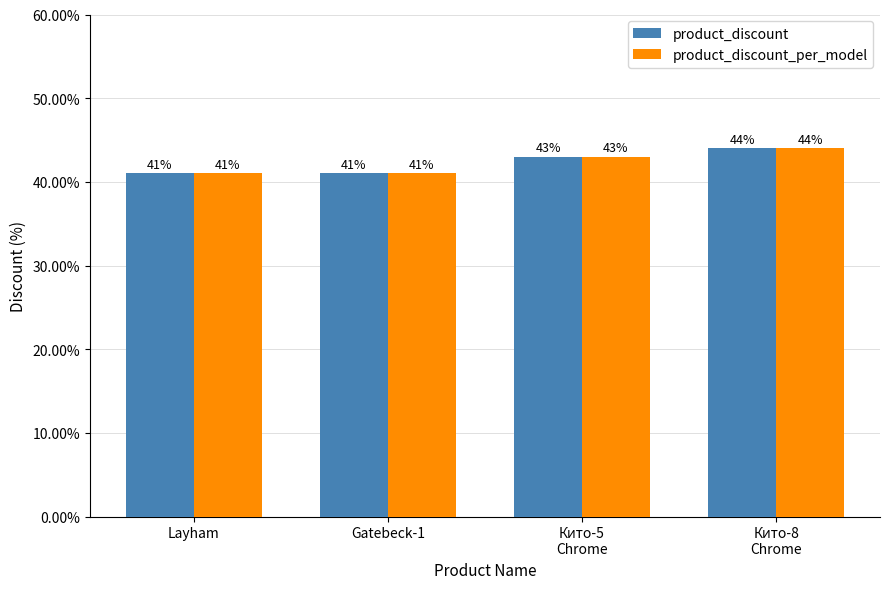

Count the product_discount values in the range 41 to 44.

4